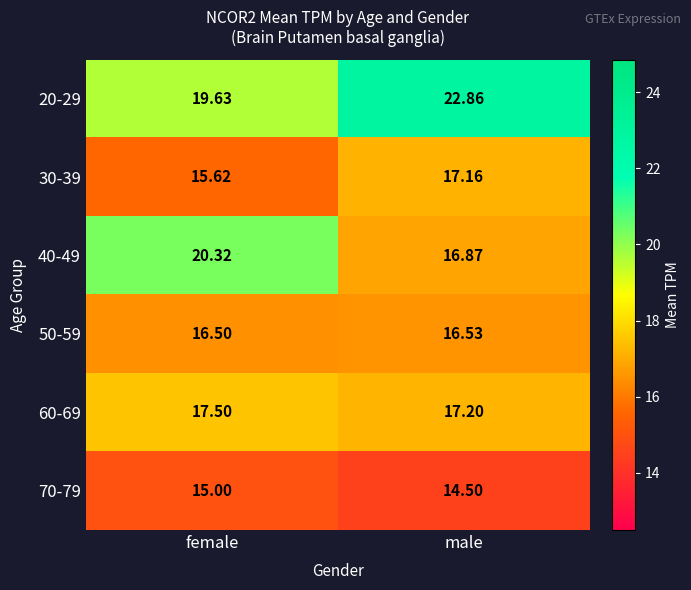

At which label does 30-39 first exceed 17?

male